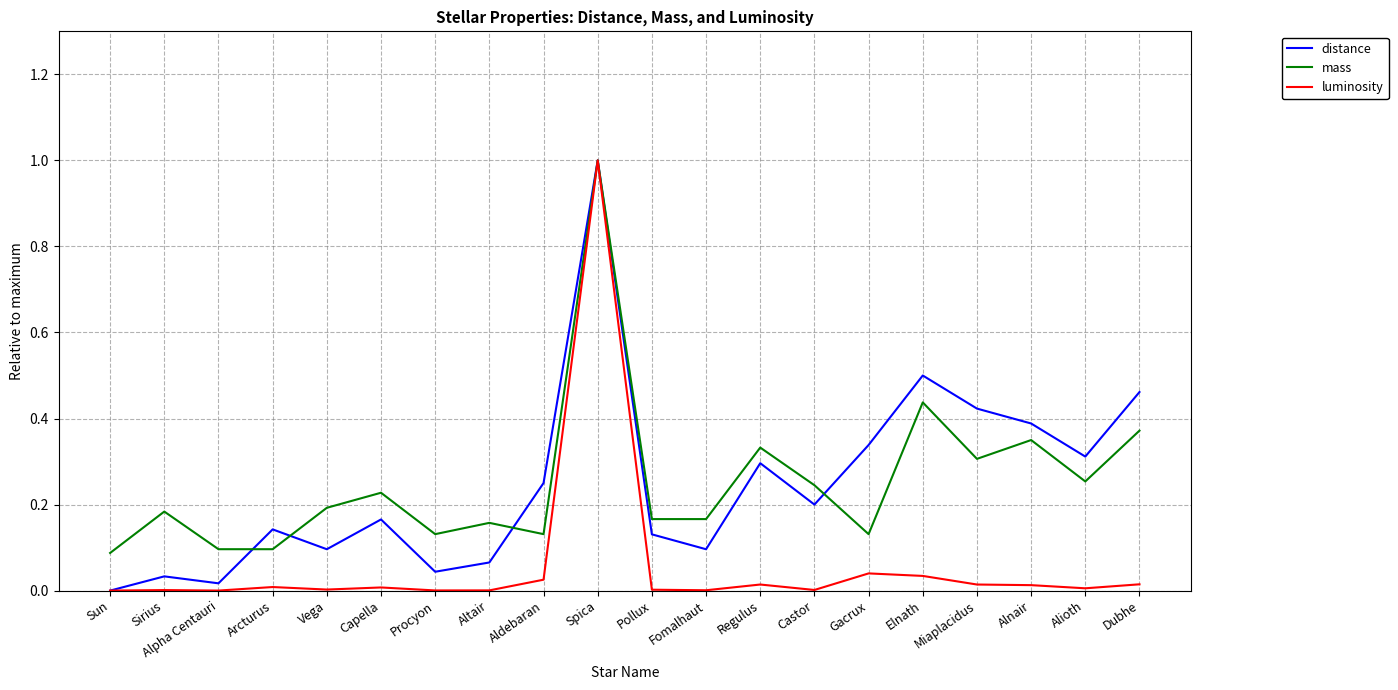

What is the highest value of the distance series?

1.0